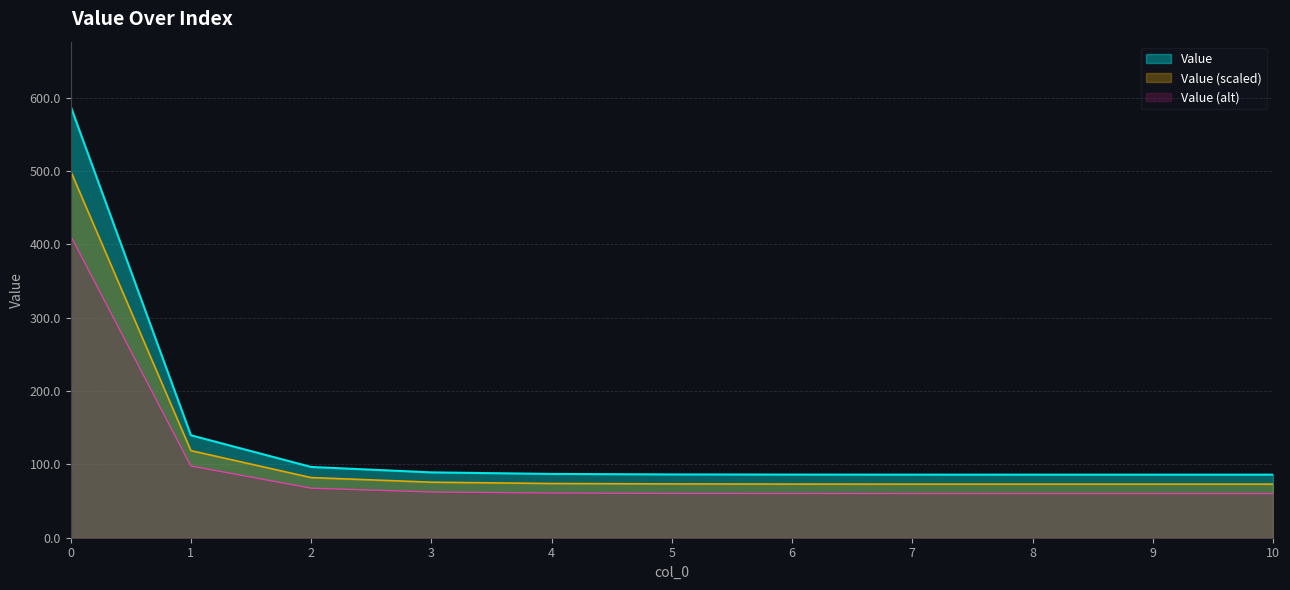

Rank the categories by value from highest to lowest.

0, 1, 2, 3, 4, 5, 6, 7, 8, 9, 10